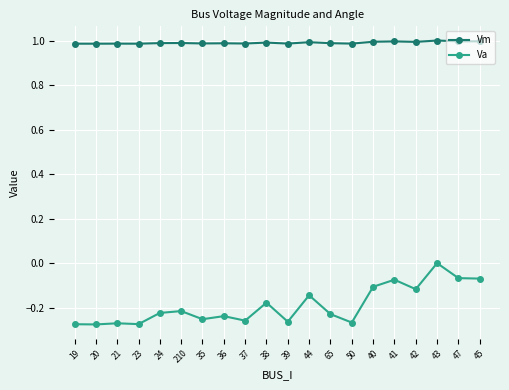

At which label is Va closest to 0?

43